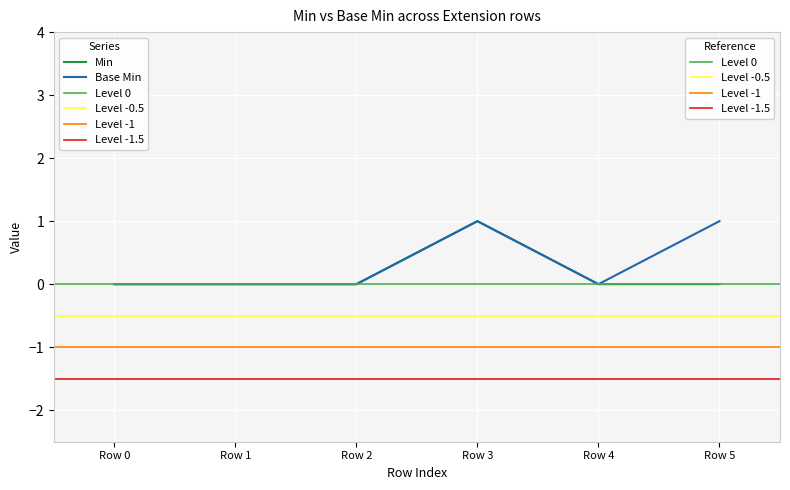

How many interior local peaks does the Base Min series have?

1